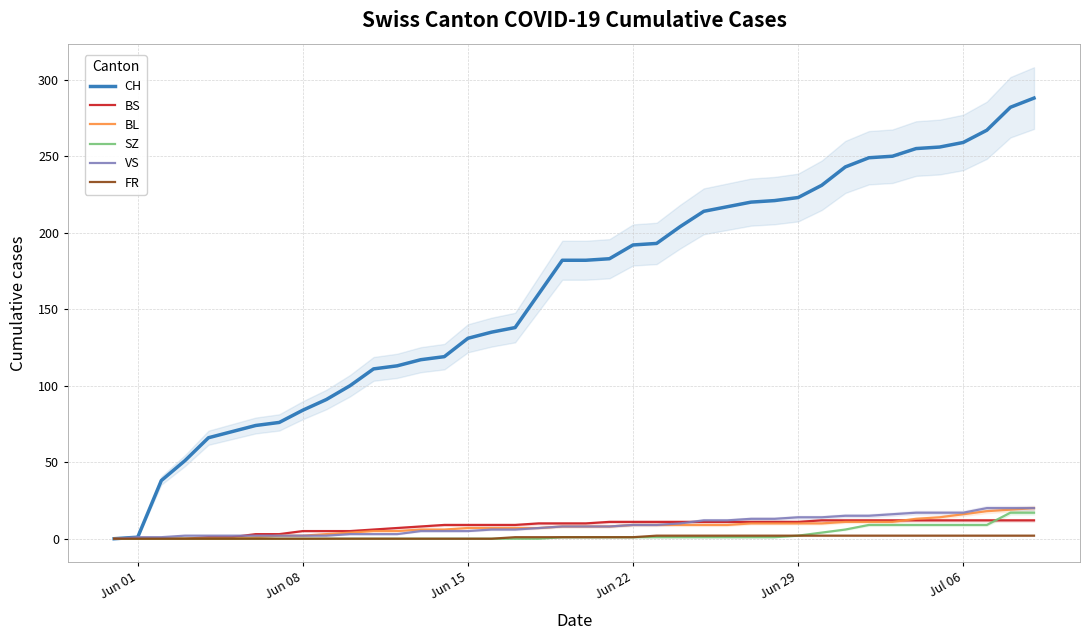

True or false: SZ and FR intersect in this chart.

False